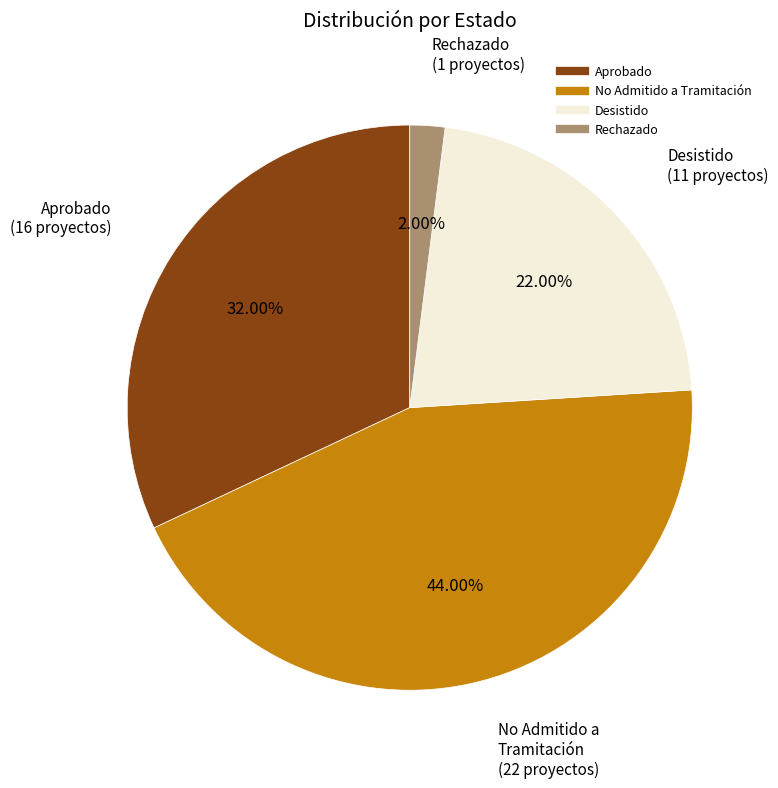

What is the ratio of the value at Desistido to the value at No Admitido a Tramitación?

0.5